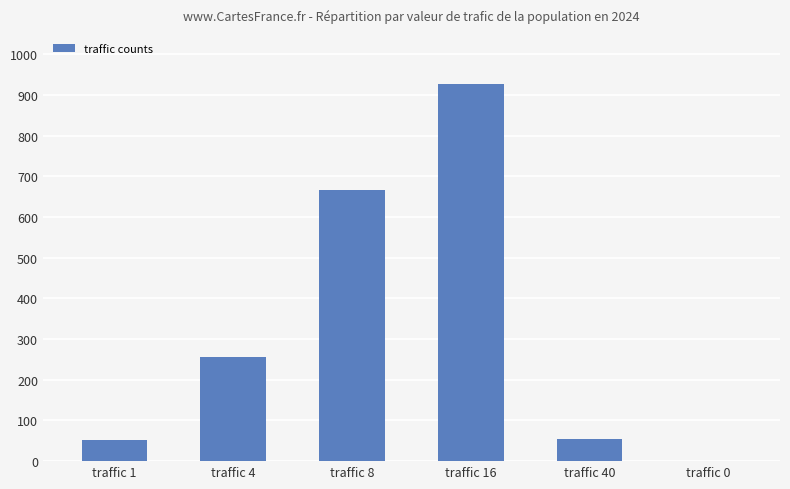

How many series are shown in this chart?

1